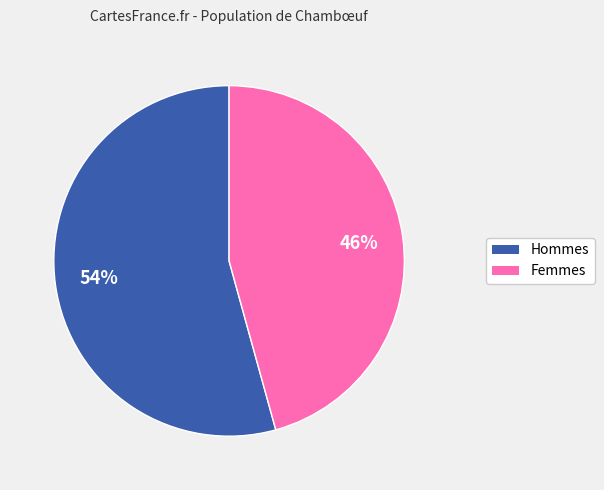

Is there any slice that represents more than half of the pie?

Yes